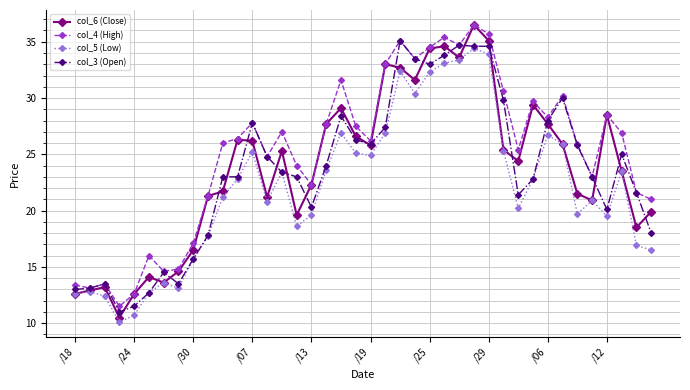

How many distinct data groups are displayed?

4